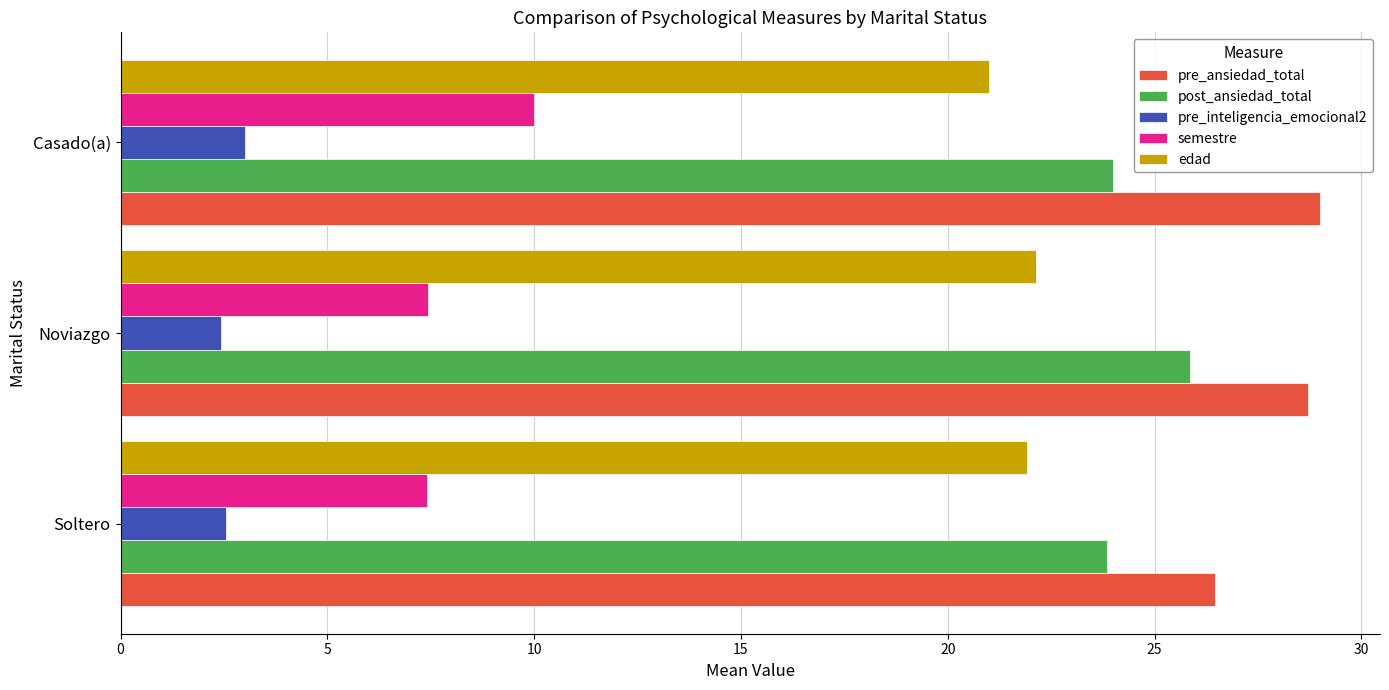

At how many categories does at least one series exceed 13?

3